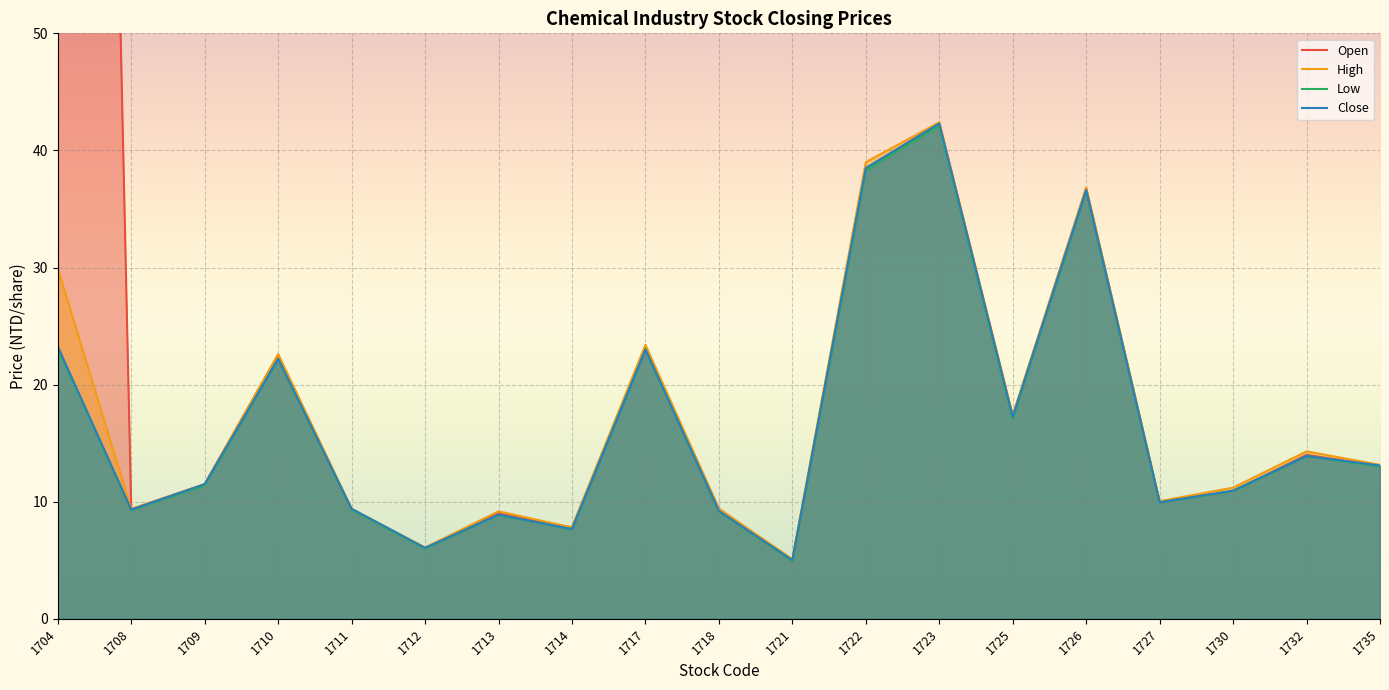

What is the maximum value shown in the chart?

290.3